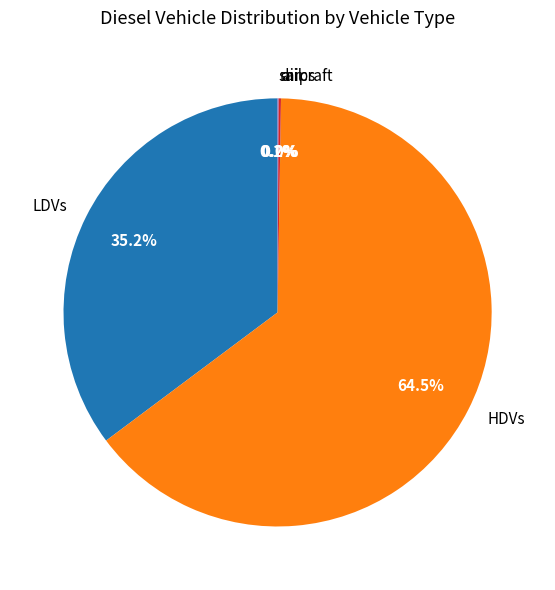

Combined, what portion of the pie is HDVs and LDVs?

99.7%